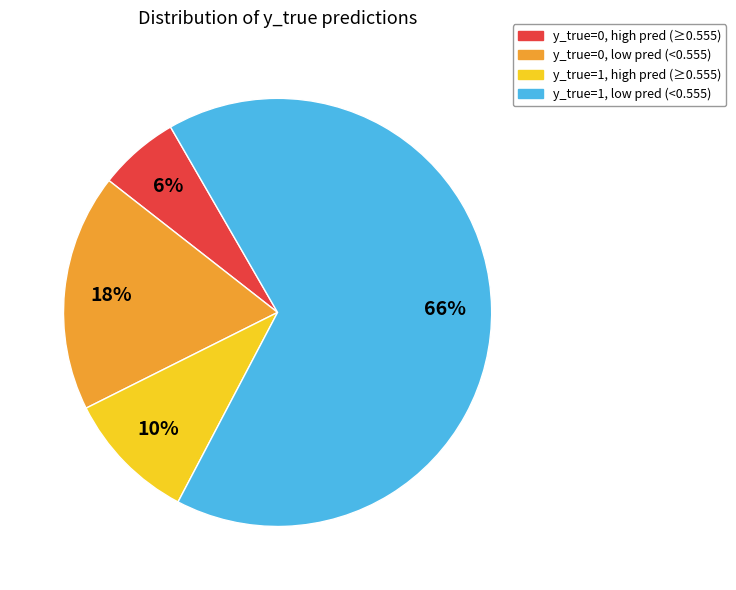

What percentage is the y_true=1, high pred (≥0.555) slice, to the nearest percent?

10%